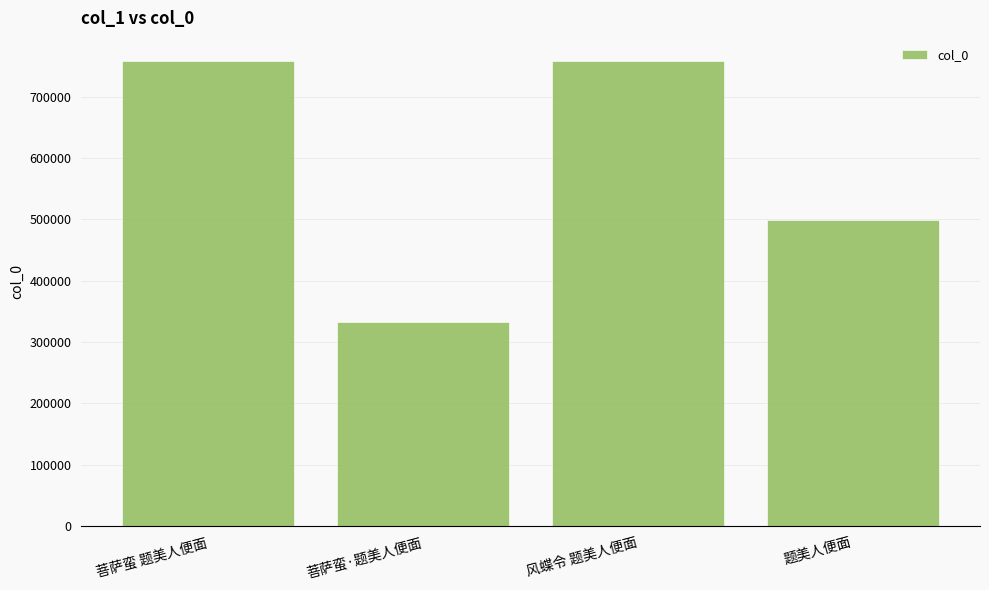

What value does the data have at 菩萨蛮·题美人便面, to the nearest 10?

332400